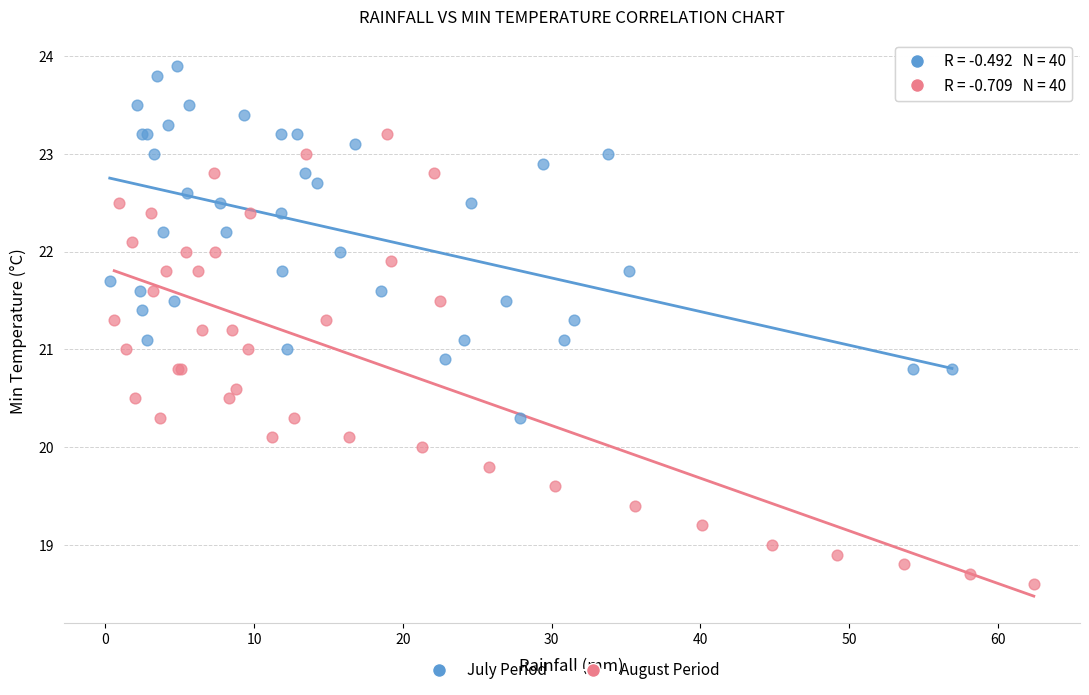

Which series reaches the maximum Y coordinate?

July Period